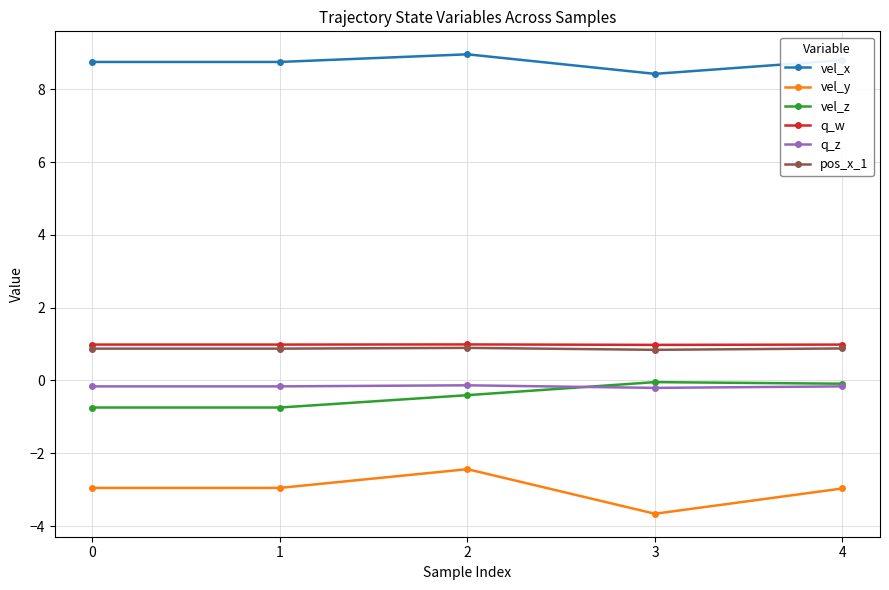

The q_z series shows -0.2 at 4. True or false?

True